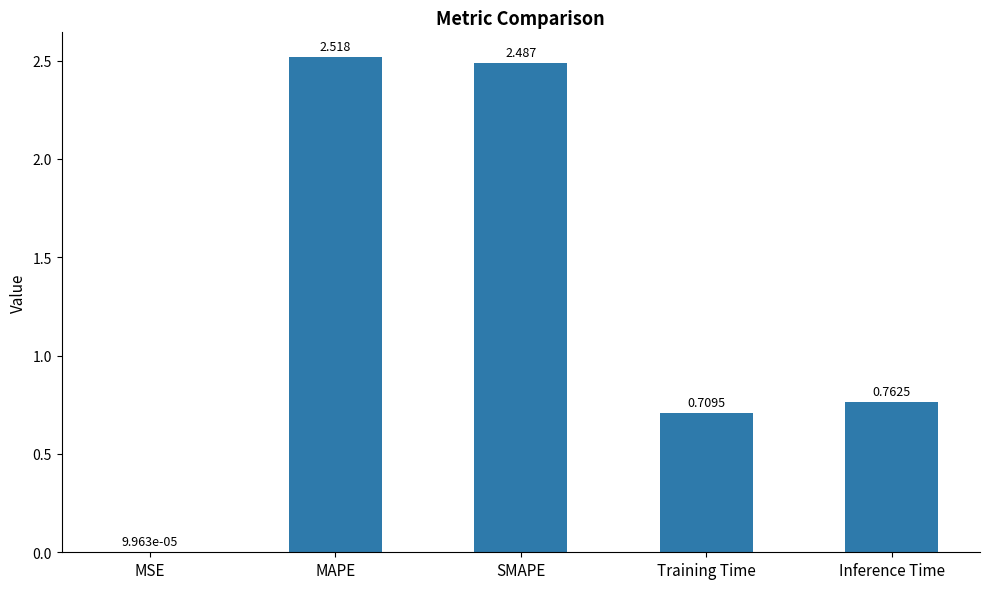

What is the sum of all values?

6.5